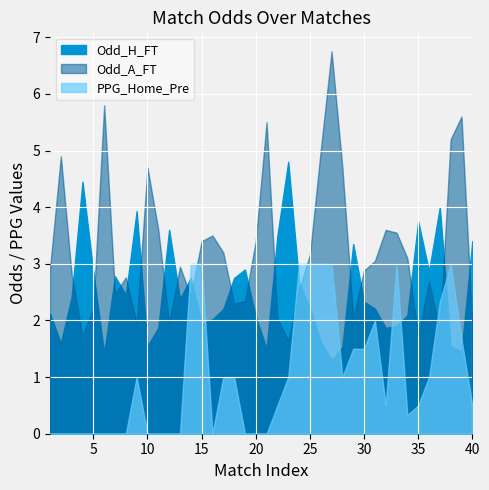

How many interior local valleys does the Odd_A_FT series have?

10